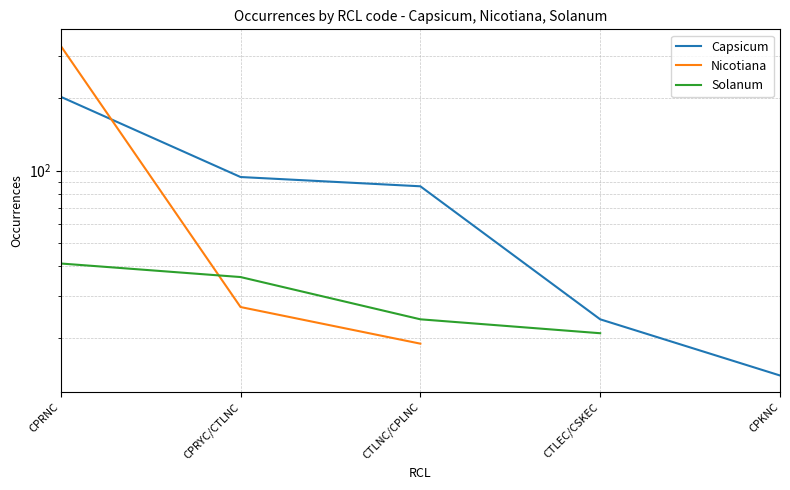

What is the value of the Capsicum point at the 4th from the left?

24.0